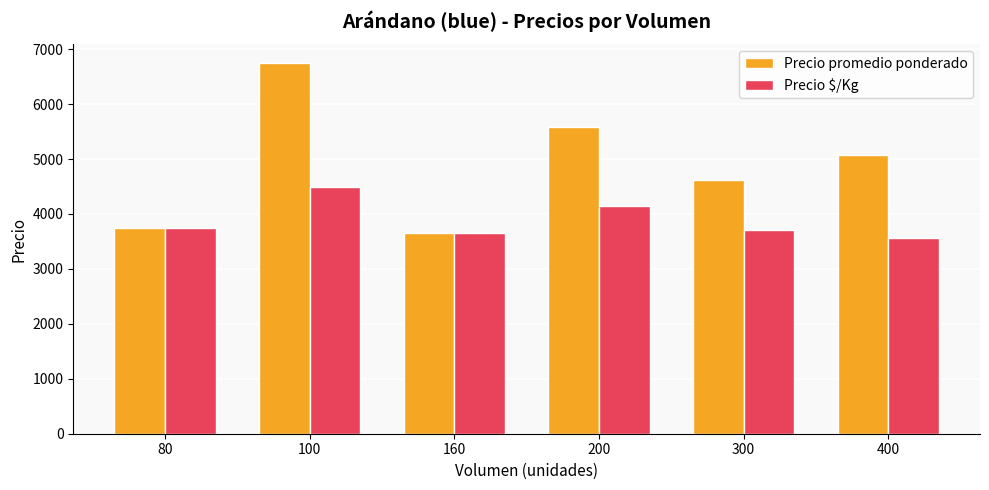

What is the maximum value for Precio promedio ponderado?

6750